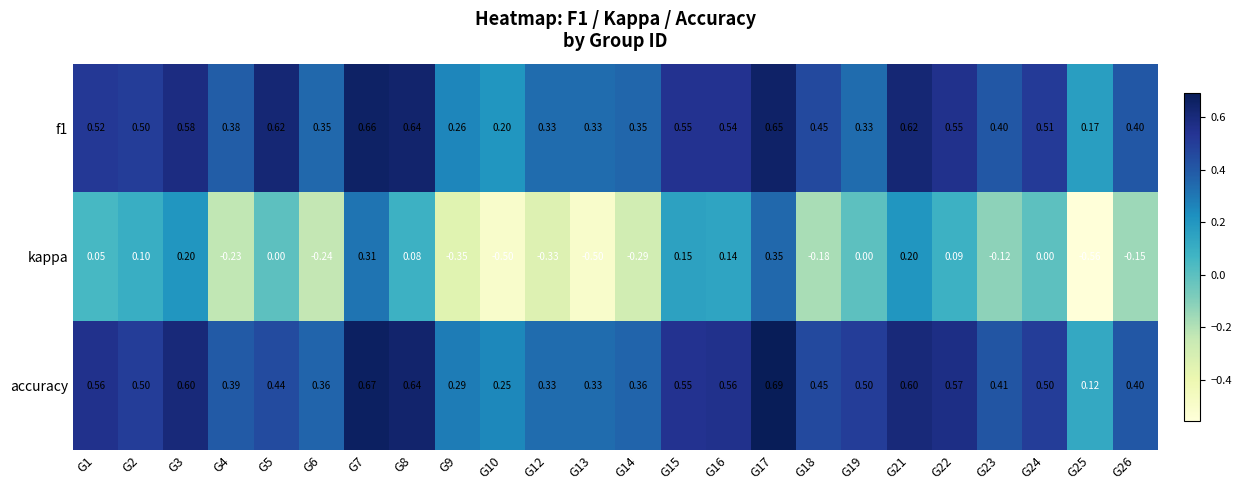

Count the number of data series in this chart.

3